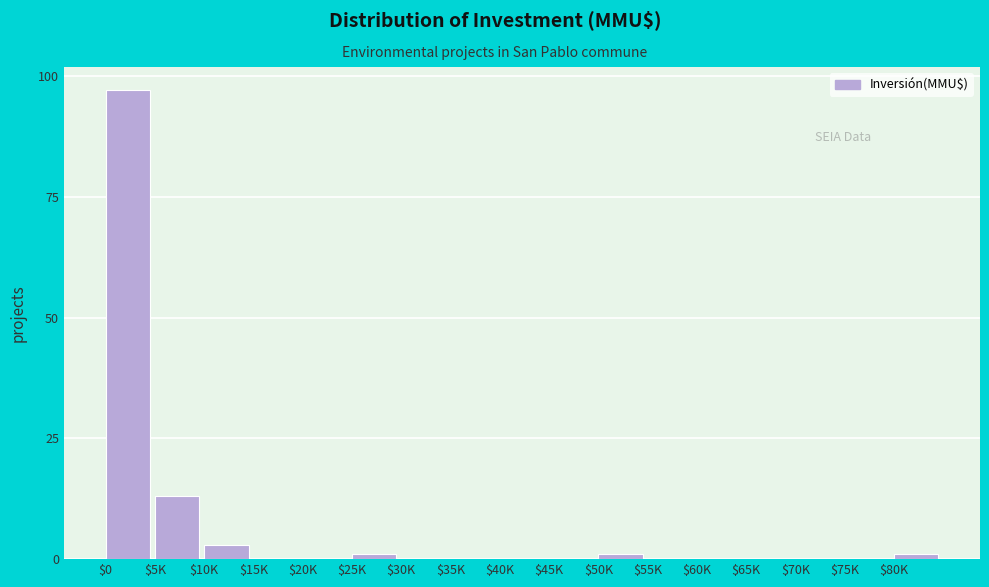

Where is the data nearest to the value 48?

$5K